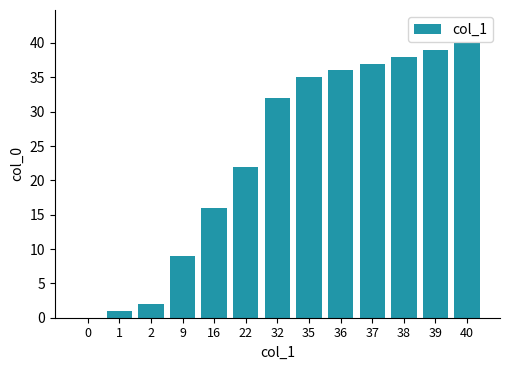

Are the bars horizontal?

No